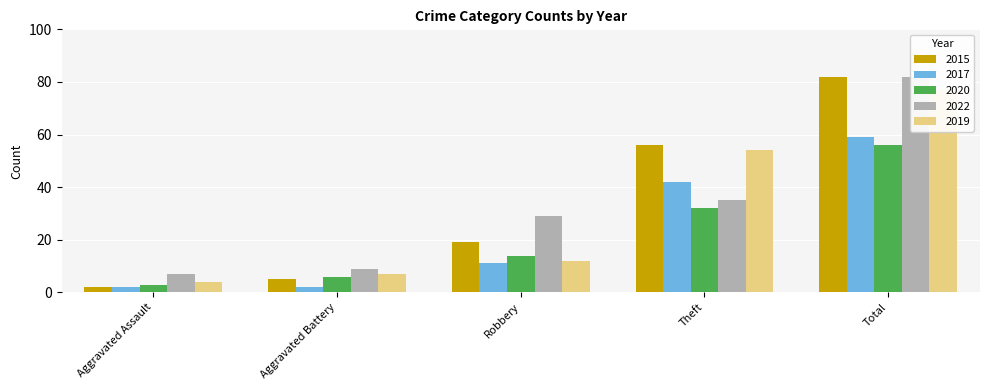

Reading left to right, extract all data points from this chart.

2015: Aggravated Assault=2	Aggravated Battery=5	Robbery=19	Theft=56	Total=82
2017: Aggravated Assault=2	Aggravated Battery=2	Robbery=11	Theft=42	Total=59
2020: Aggravated Assault=3	Aggravated Battery=6	Robbery=14	Theft=32	Total=56
2022: Aggravated Assault=7	Aggravated Battery=9	Robbery=29	Theft=35	Total=82
2019: Aggravated Assault=4	Aggravated Battery=7	Robbery=12	Theft=54	Total=77